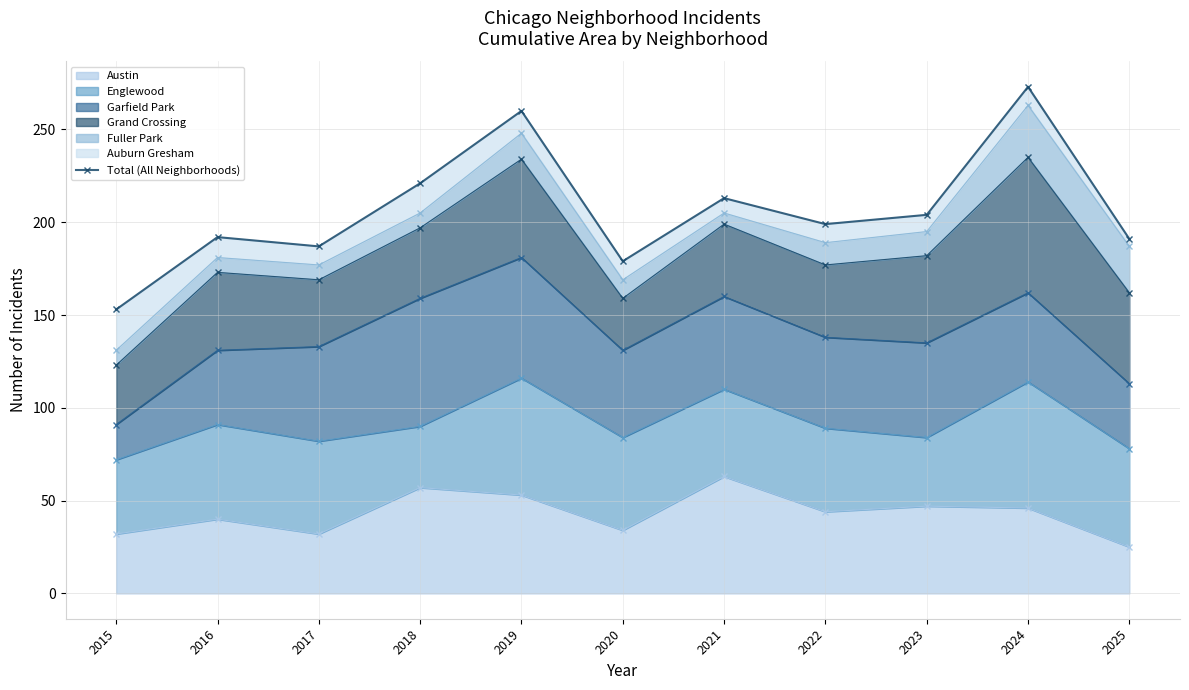

Is it true that the value at 2018 is 313?

False